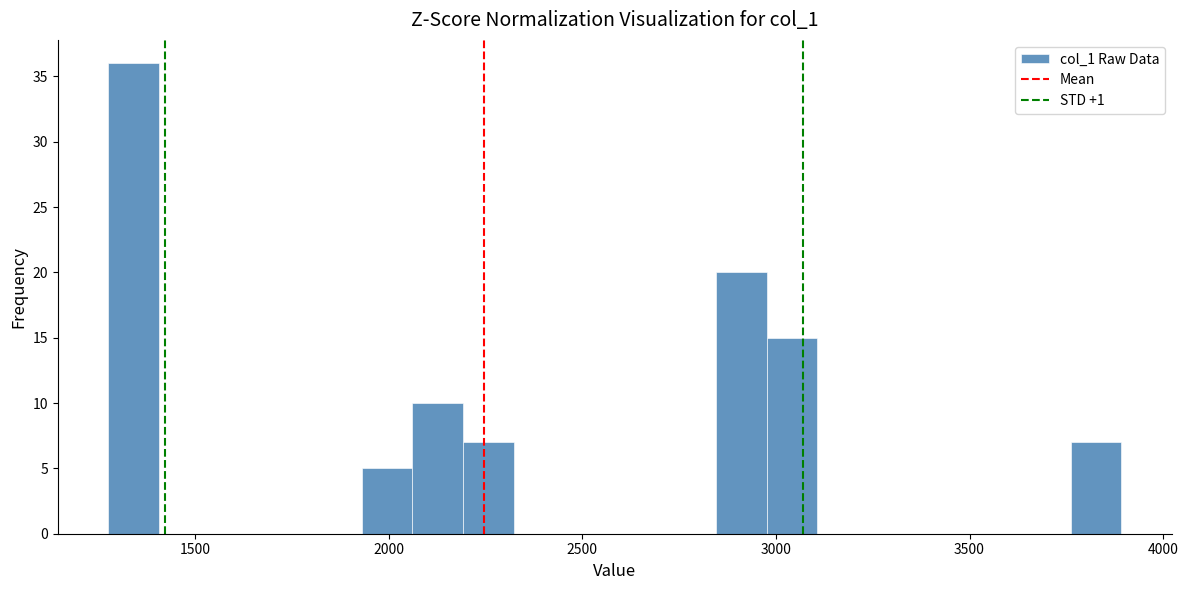

Around what value on the x-axis is the tallest bar? Give the approximate position of its centre, as read against the axis.

1350